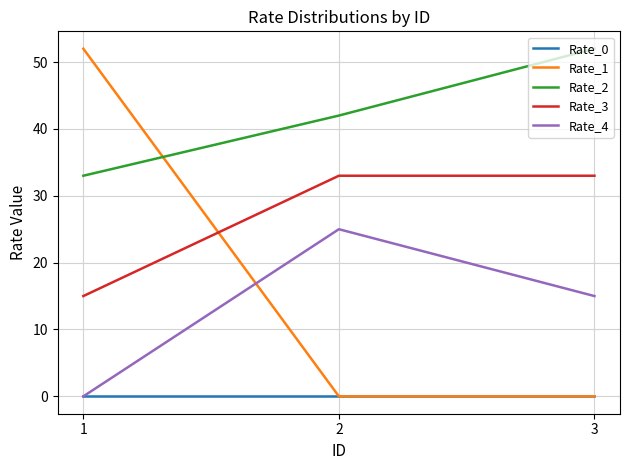

What is the highest value of the Rate_4 series?

25